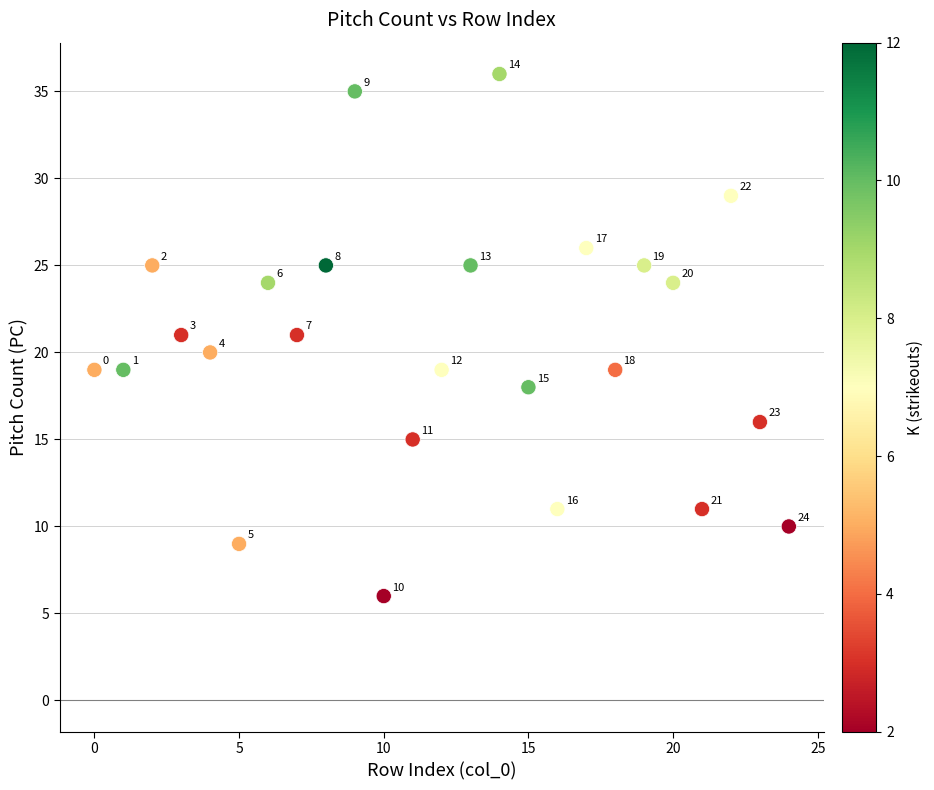

What Y value in the scatter plot is closest to 21?

21